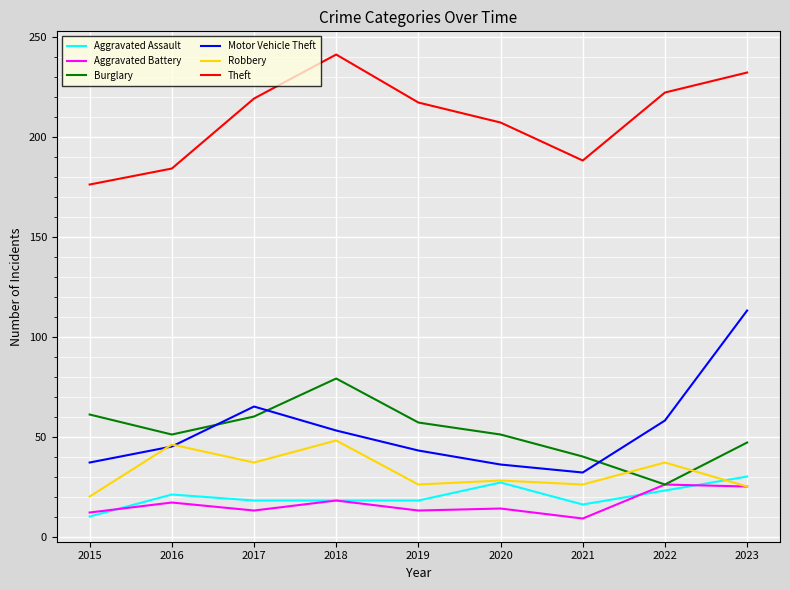

At which label is Theft closest to 208?

2020